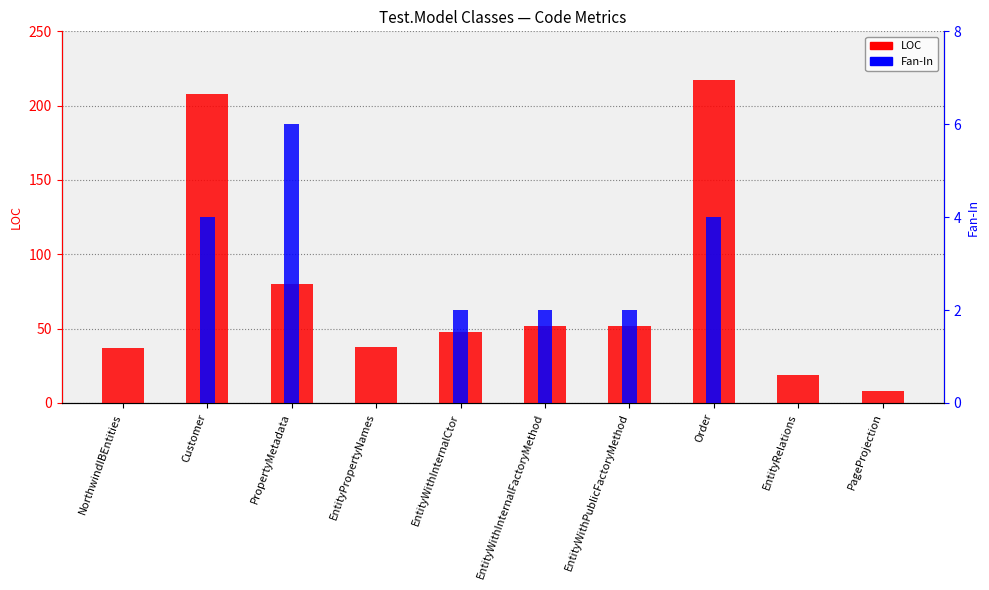

What is the spread (max minus min) of values at EntityWithPublicFactoryMethod?

50